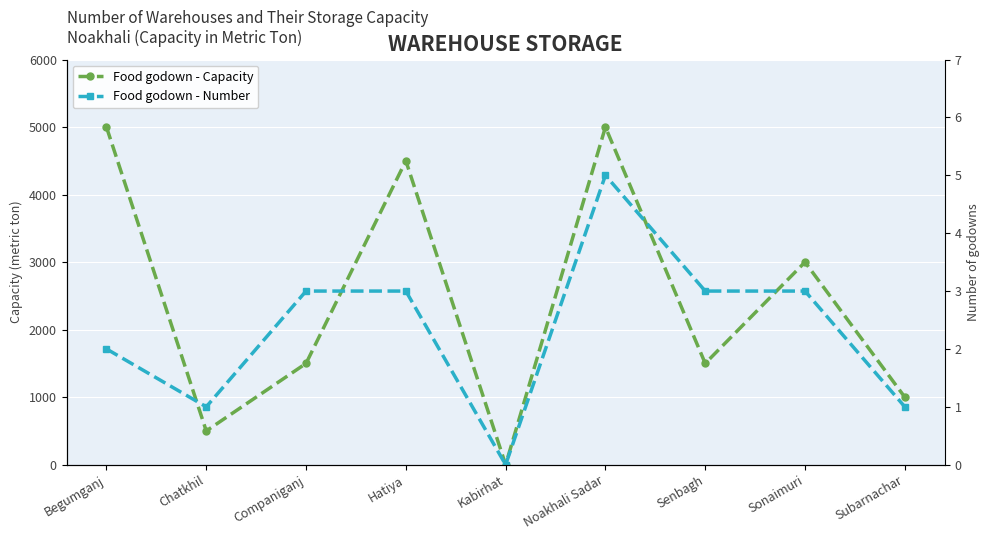

What is the value of the Food godown - Number point at the 9th from the left?

1